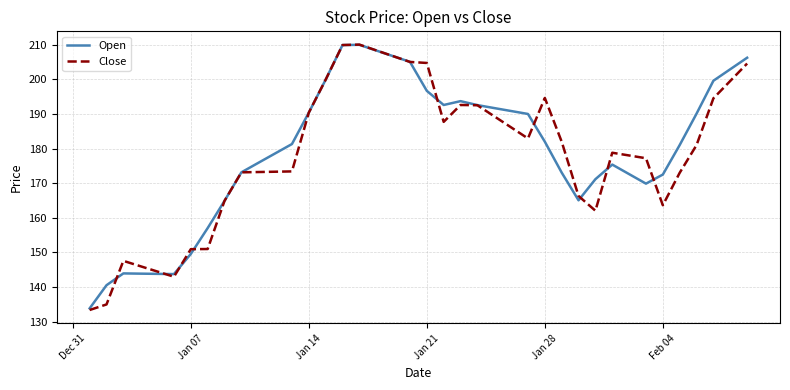

What is the lowest value of the Open series?

133.9